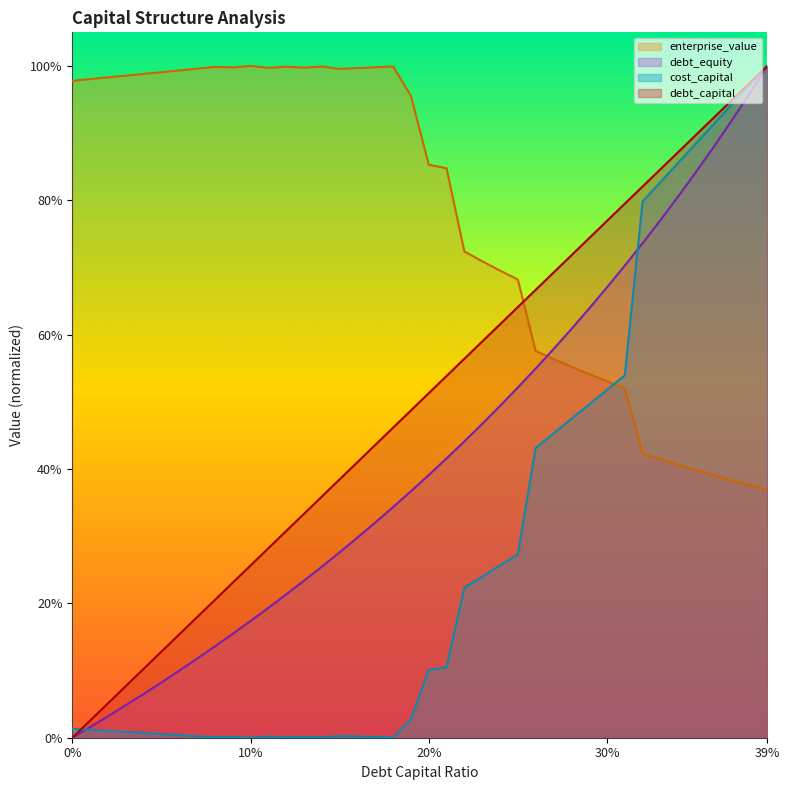

List the labels in order of debt_equity value, largest first.

0.39, 0.38, 0.37, 0.36, 0.35, 0.34, 0.33, 0.32, 0.31, 0.3, 0.29, 0.28, 0.27, 0.26, 0.25, 0.24, 0.23, 0.22, 0.21, 0.2, 0.19, 0.18, 0.17, 0.16, 0.15, 0.14, 0.13, 0.12, 0.11, 0.1, 0.09, 0.08, 0.07, 0.06, 0.05, 0.04, 0.03, 0.02, 0.01, 0.0